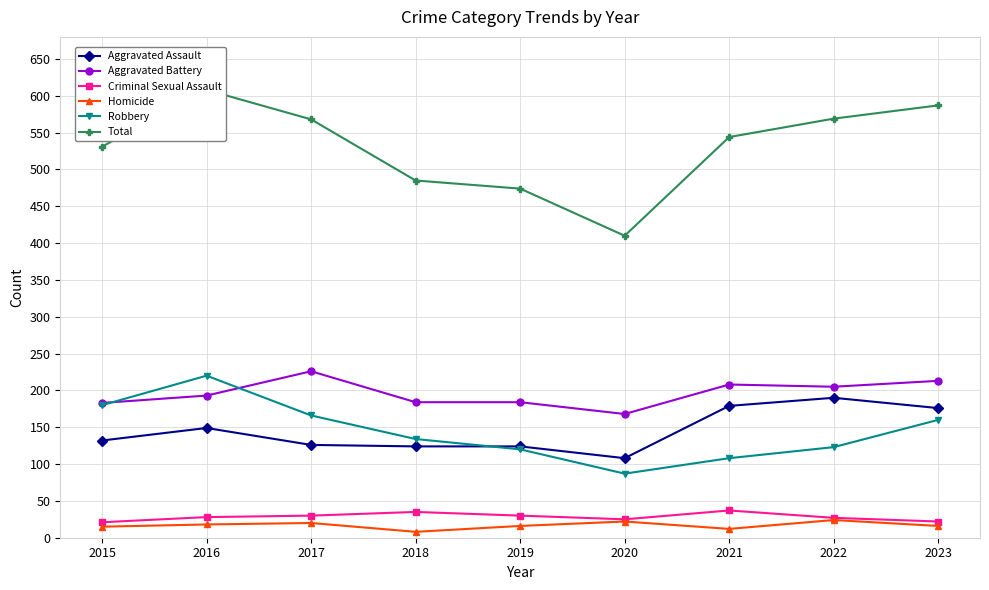

At 2020, list the series in order from smallest to largest.

Homicide, Criminal Sexual Assault, Robbery, Aggravated Assault, Aggravated Battery, Total